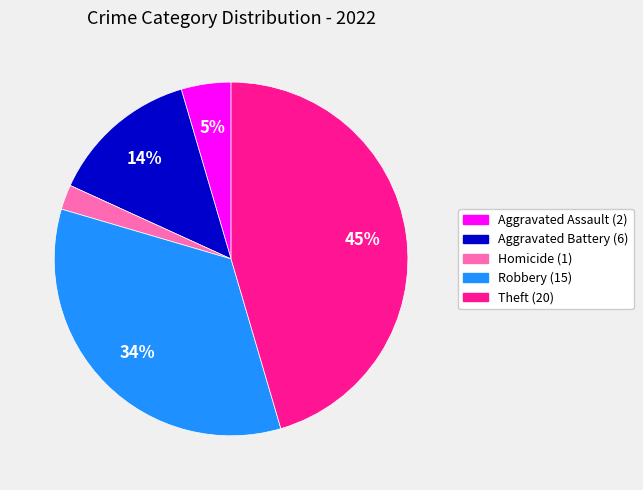

To the nearest percent, what is the difference between the largest and smallest slice percentages?

43%